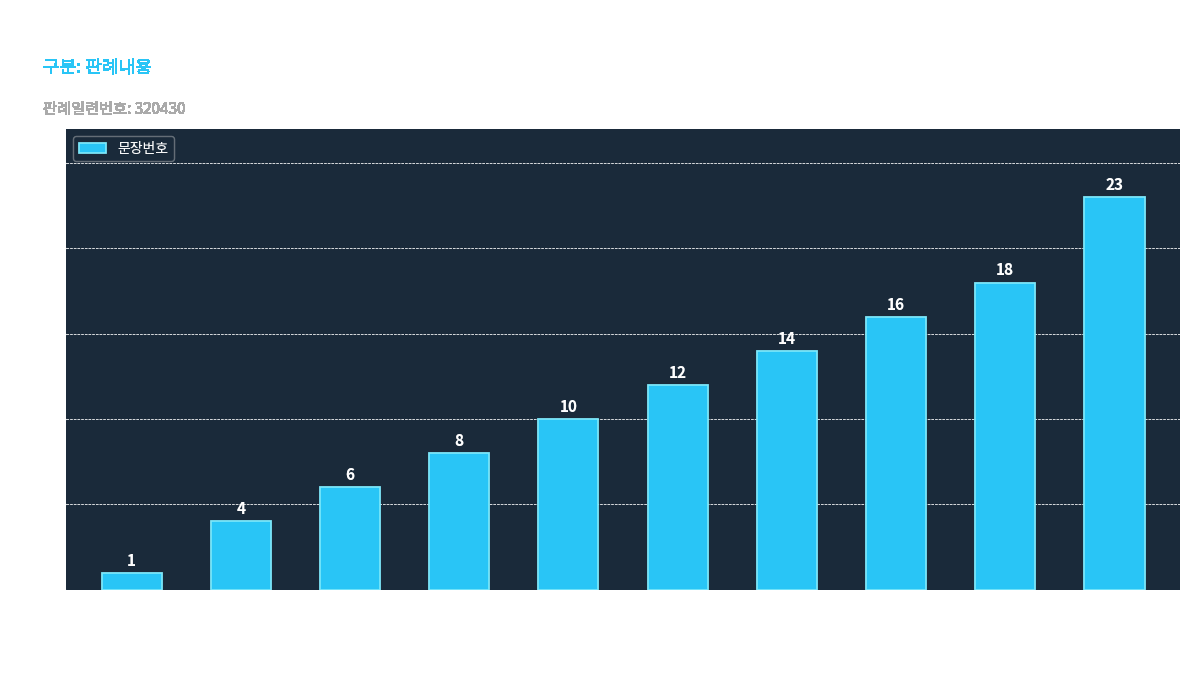

At which category does the chart reach its minimum across all series?

판례내용 1